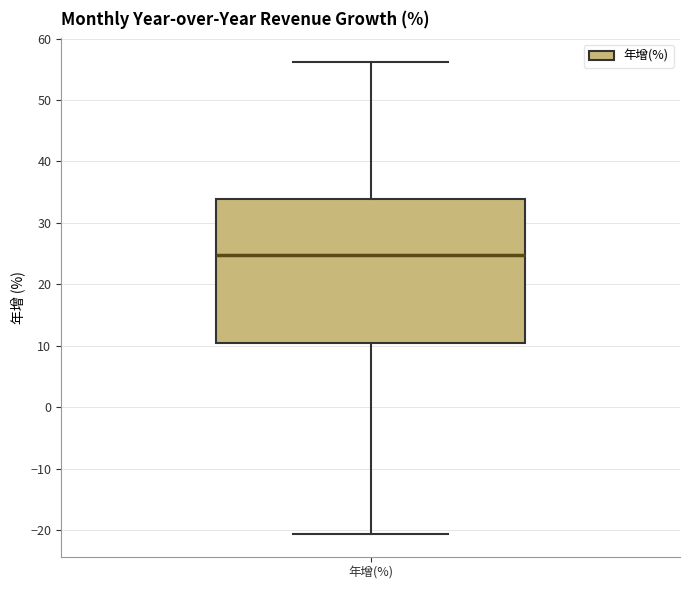

Read this box plot against the y-axis: the position of the median line, the range covered by the box, and the ends of both whiskers. The values are not printed on the chart, so give them approximately, as read against the axis.

median 25, box 11 to 34, whiskers -21 to 56